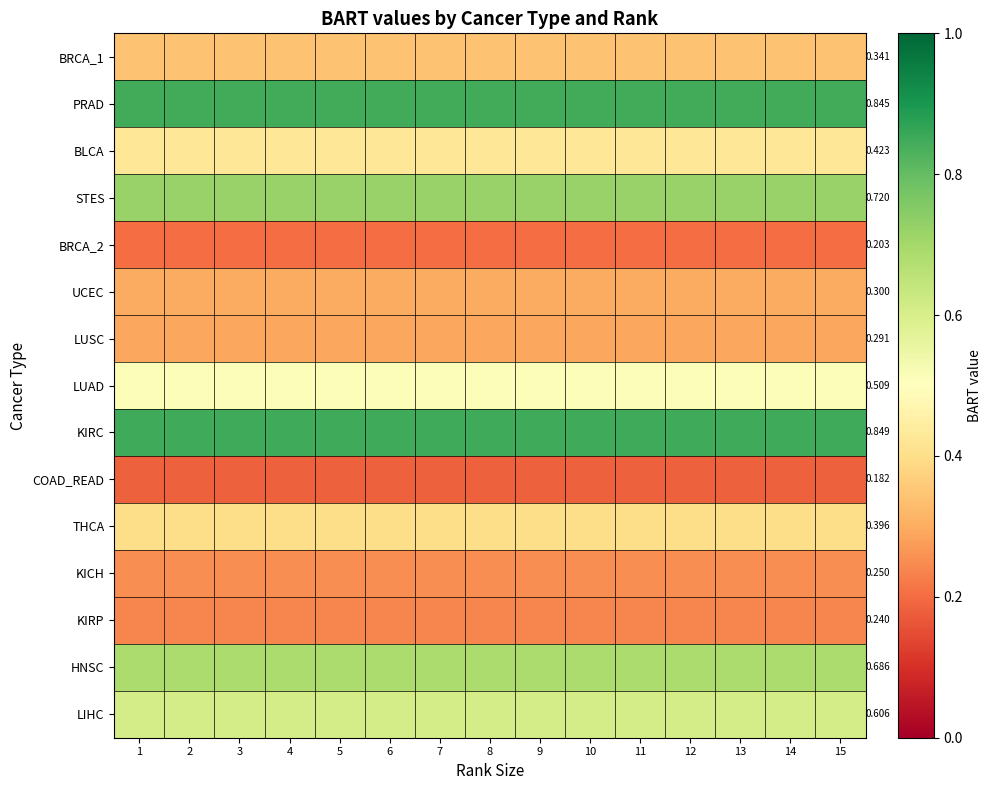

What is the sum of all UCEC values?

4.5